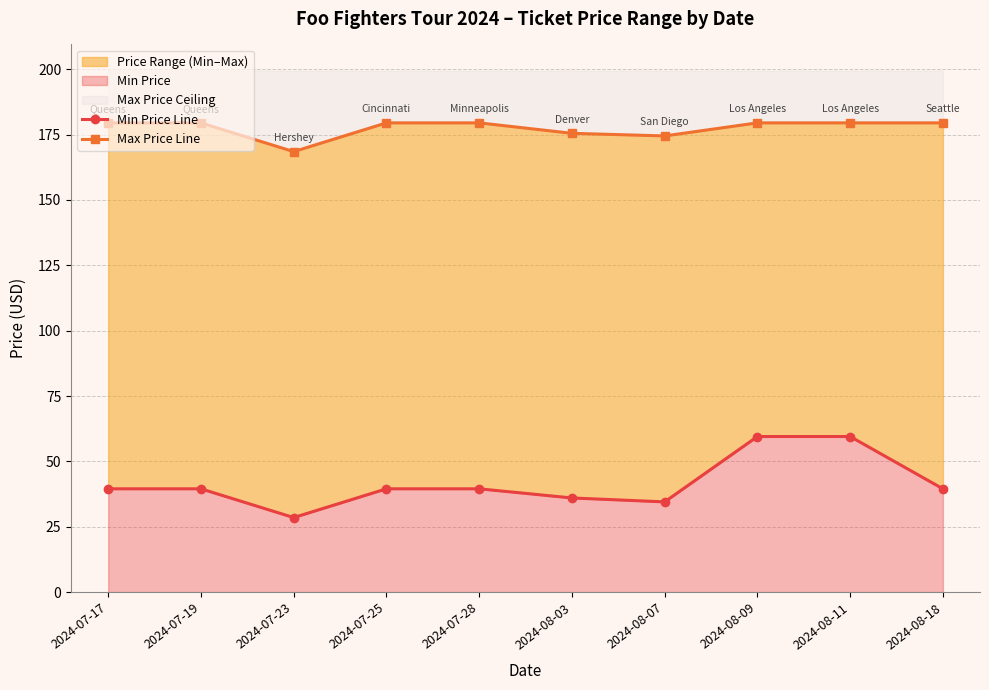

Reading right to left, what are all the values shown in this chart?

Min Price Line: 39.5	59.5	59.5	34.5	36.0	39.5	39.5	28.5	39.5	39.5
Max Price Line: 179.5	179.5	179.5	174.5	175.5	179.5	179.5	168.5	179.5	179.5